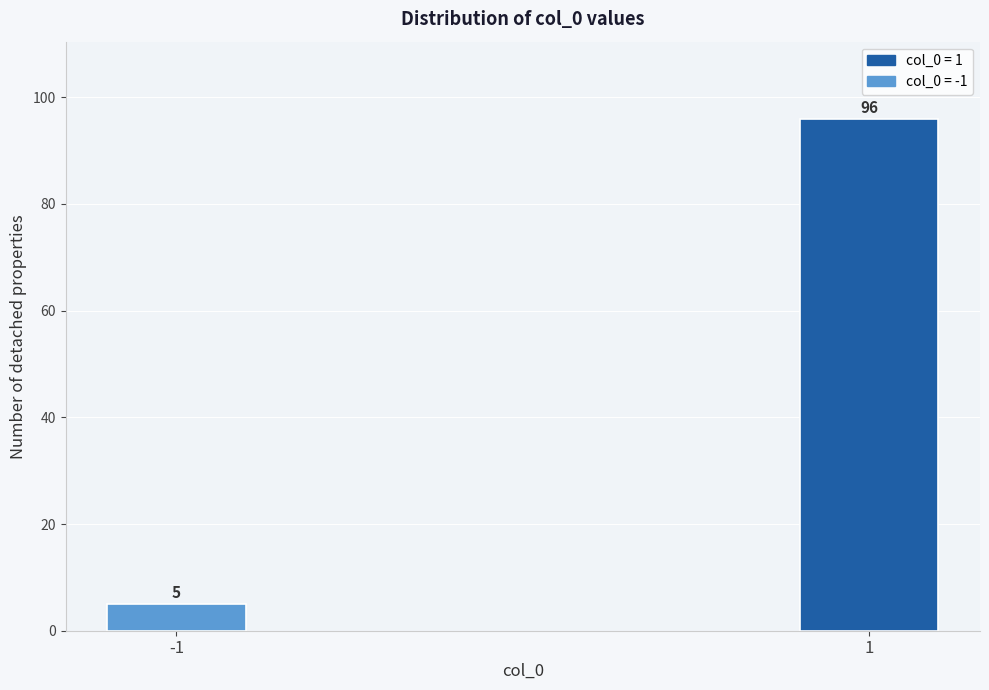

Reading left to right, list all the values displayed in this chart.

-1=5	1=96